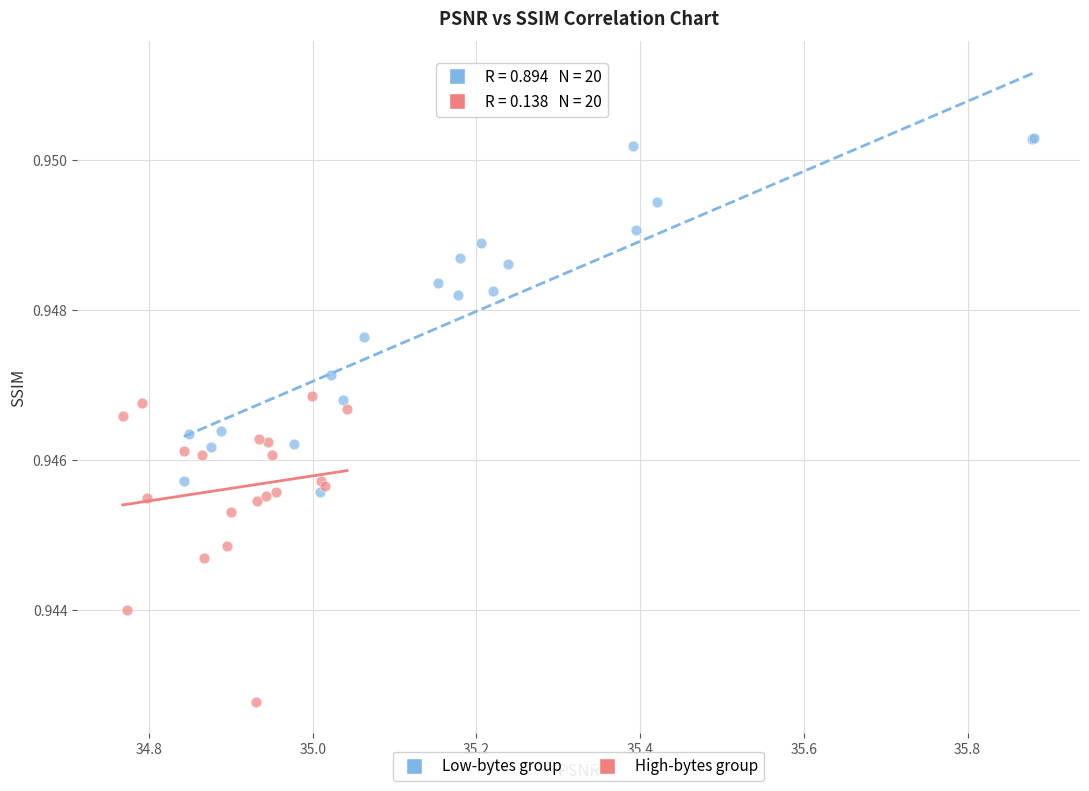

Which series contains the lowest Y value?

High-bytes group